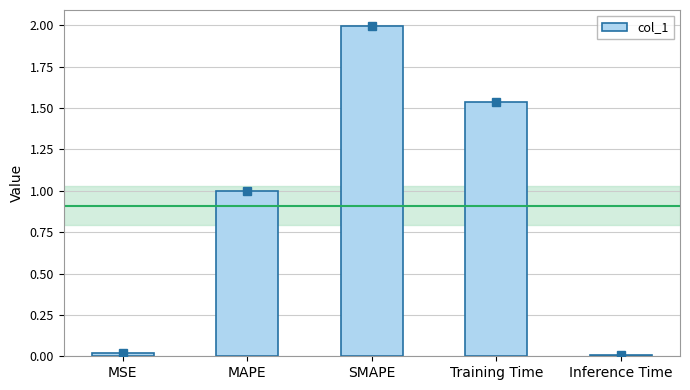

The value at Training Time is 0.7. True or false?

False